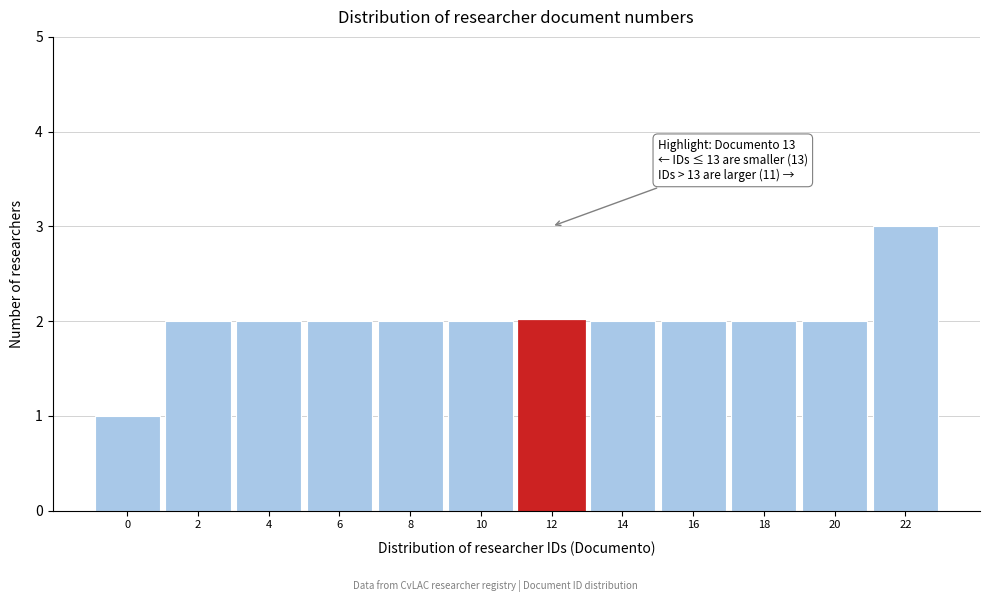

Reading right to left, what are all the values shown in this chart?

3	2	2	2	2	2	2	2	2	2	2	1